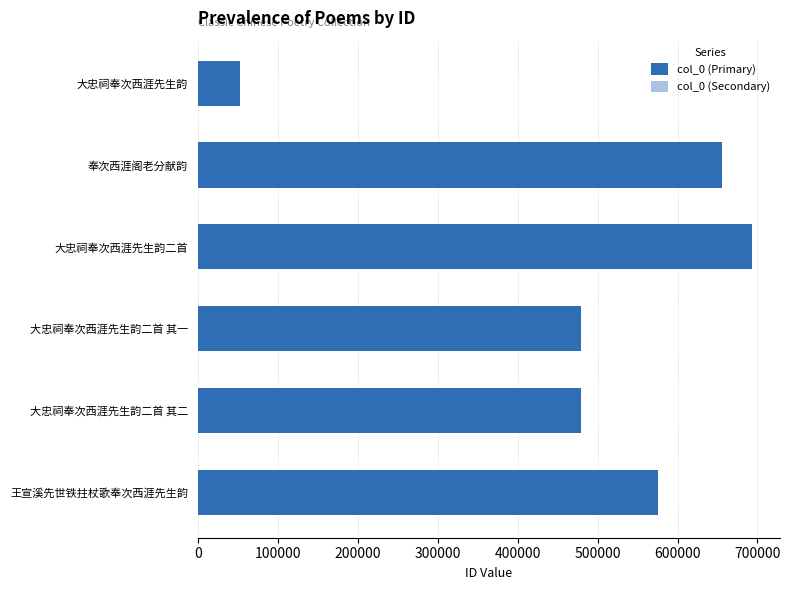

What is the maximum value shown in the chart?

693475.0